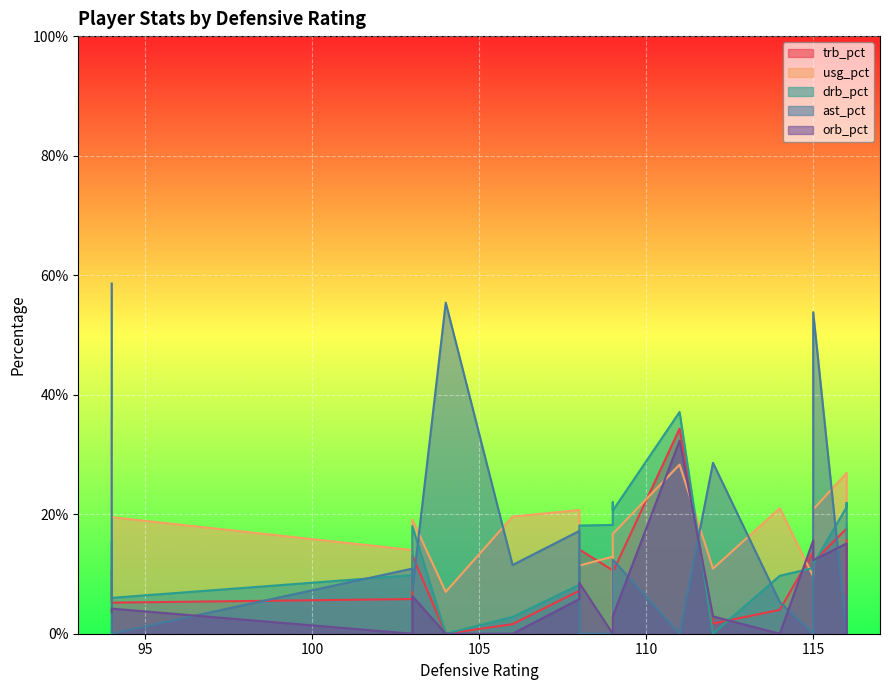

Rank the categories by usg_pct value from highest to lowest.

94, 111, 116, 116, 114, 115, 108, 106, 94, 103, 116, 109, 103, 109, 108, 112, 115, 104, 109